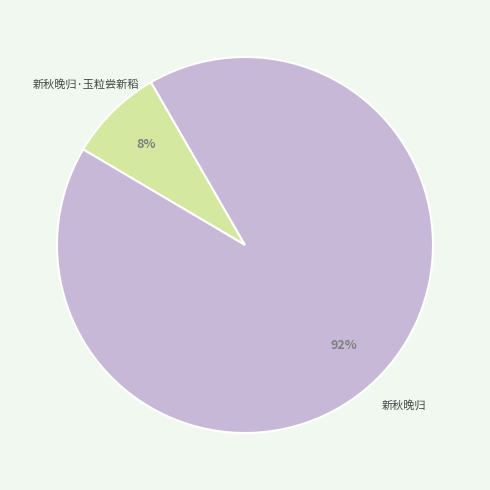

To the nearest percent, what percentage of the pie is 新秋晚归·玉粒尝新稻?

8%